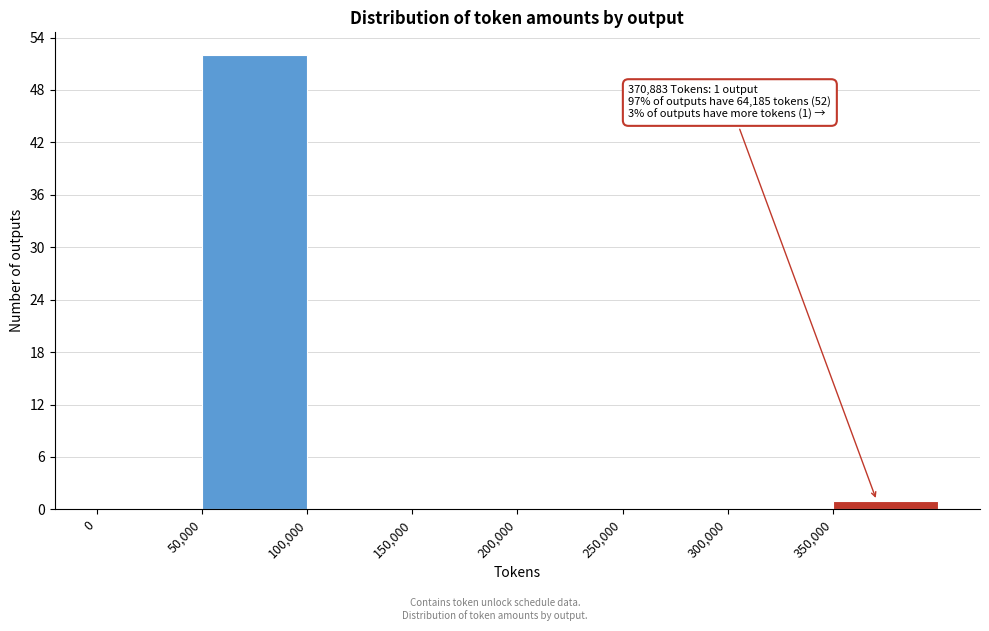

Which range on the x-axis has the tallest bar?

50000 to 100000